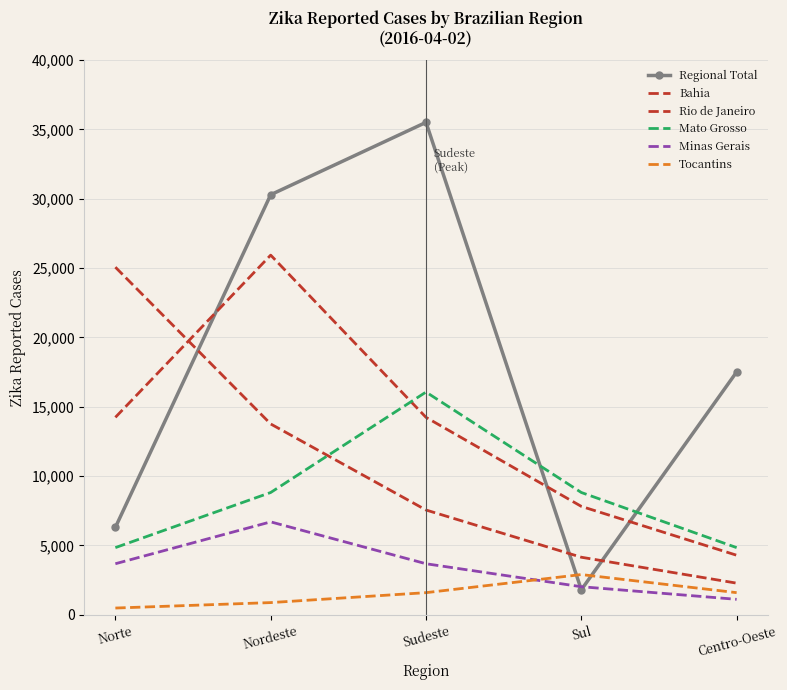

Reading left to right, extract all data points from this chart.

Regional Total: 6295.0	30286.0	35505.0	1797.0	17504.0
Bahia: 25061.0	13753.8	7548.2	4142.6	2273.5
Rio de Janeiro: 14230.7	25930.0	14230.7	7810.0	4286.2
Mato Grosso: 4835.7	8811.2	16055.0	8811.2	4835.7
Minas Gerais: 3673.2	6693.0	3673.2	2015.9	1106.3
Tocantins: 478.2	871.4	1587.7	2893.0	1587.7